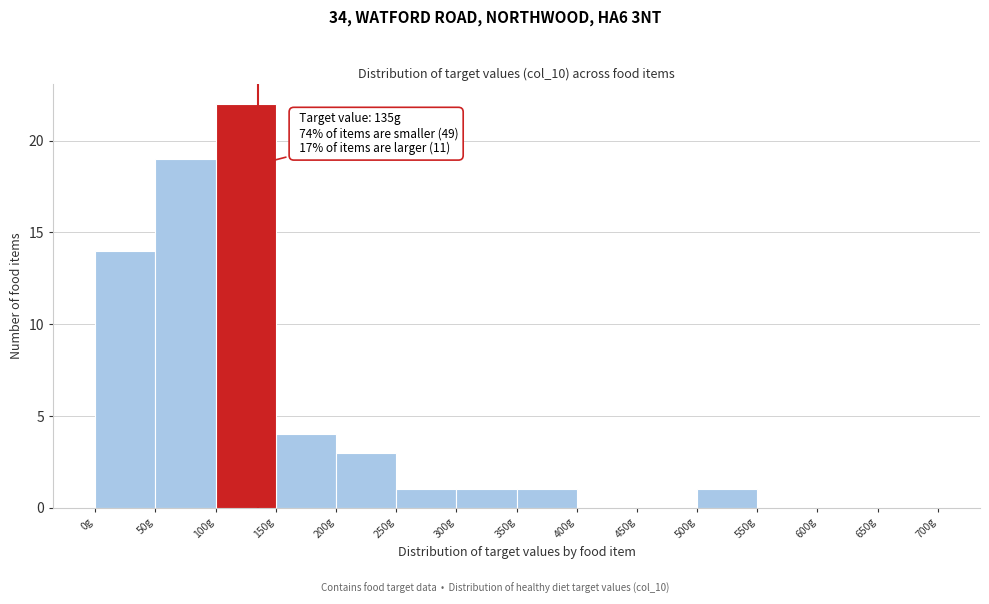

Over which range of the x-axis is the bar tallest?

100 to 150